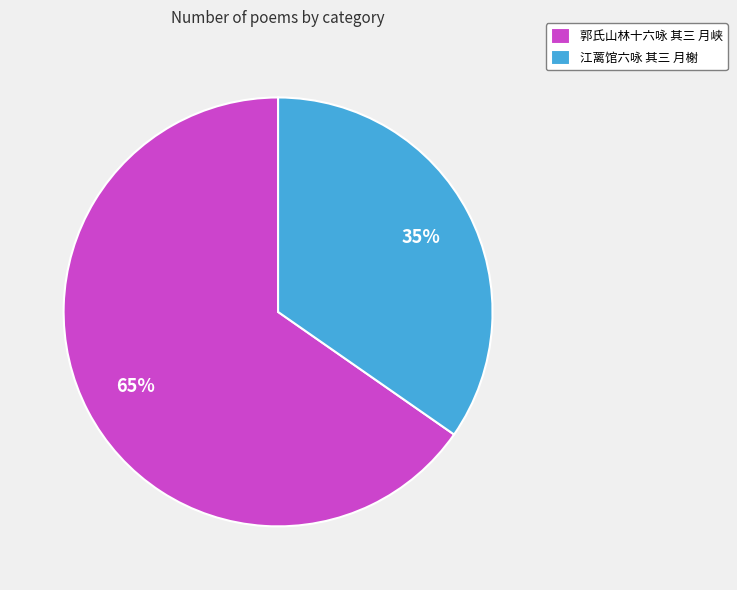

Does 郭氏山林十六咏 其三 月峡 represent more than half of the total?

Yes